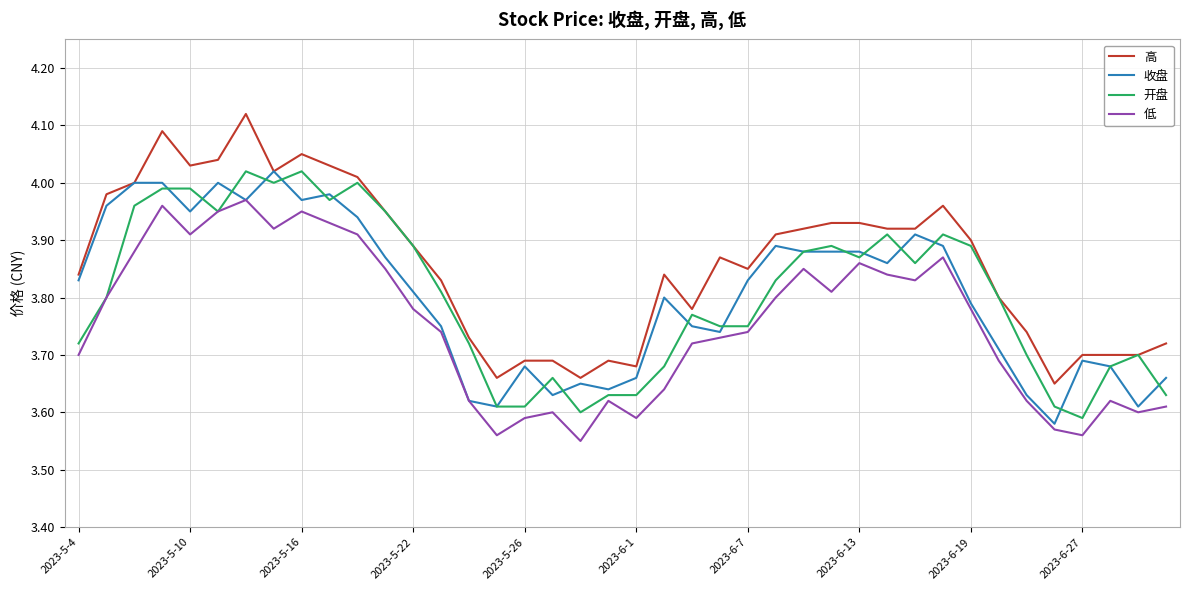

True or false: 低 and 高 cross at least once.

False